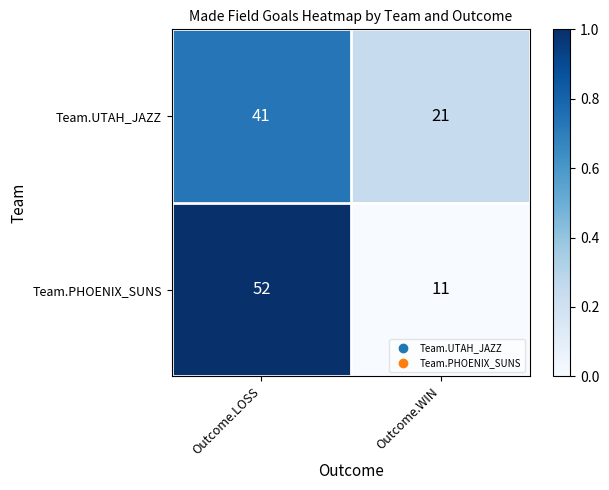

What is the difference between the maximum and minimum values in the Team.PHOENIX_SUNS series?

41